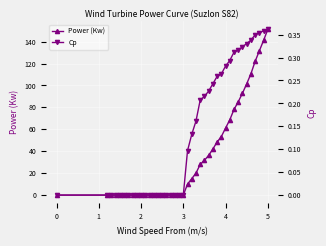

What are all the series names shown in the legend?

Power (Kw), Cp